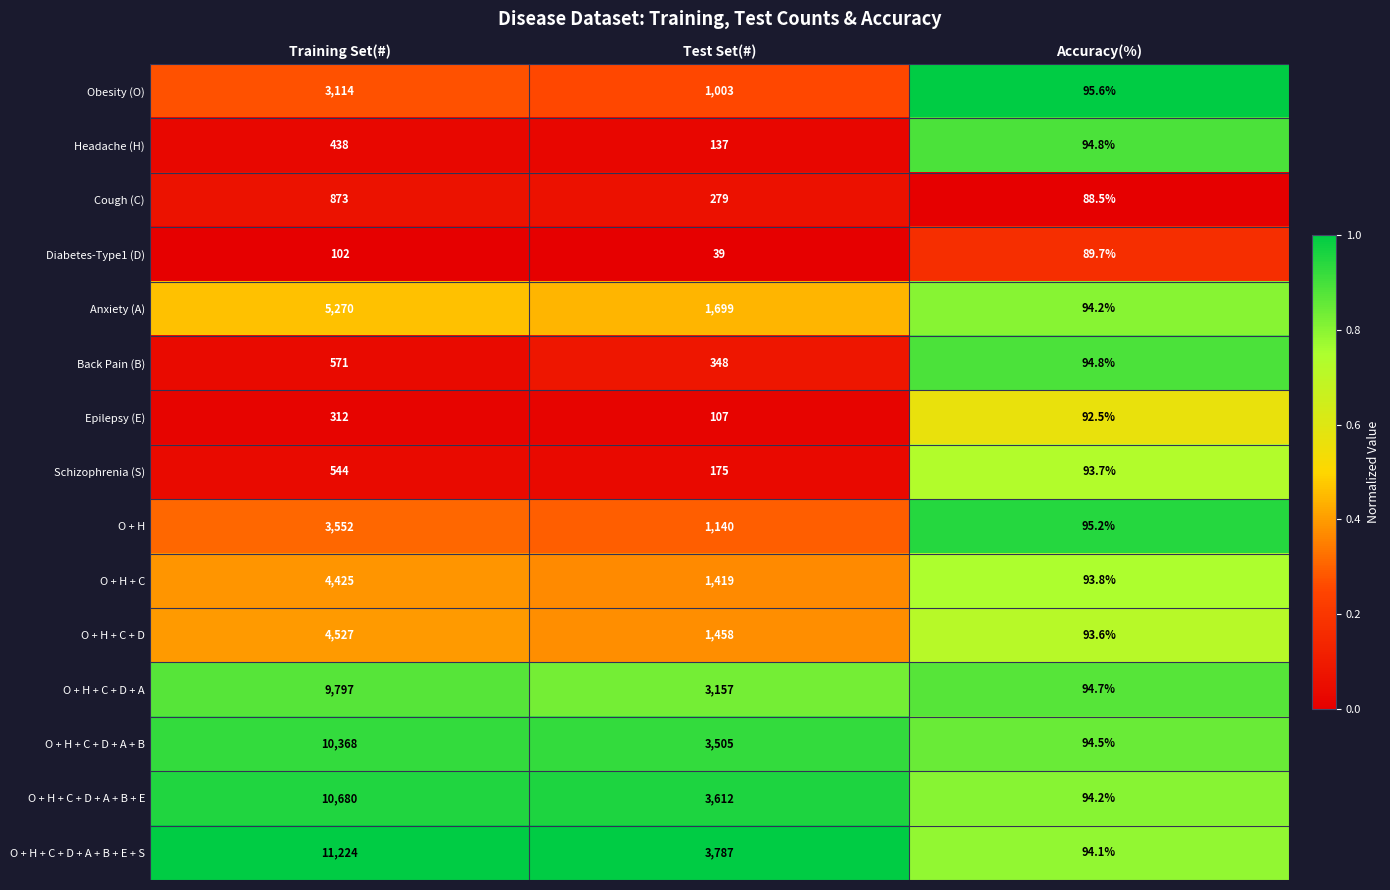

Is it true that Diabetes-Type1 (D) equals 141.6 at Training Set(#)?

False